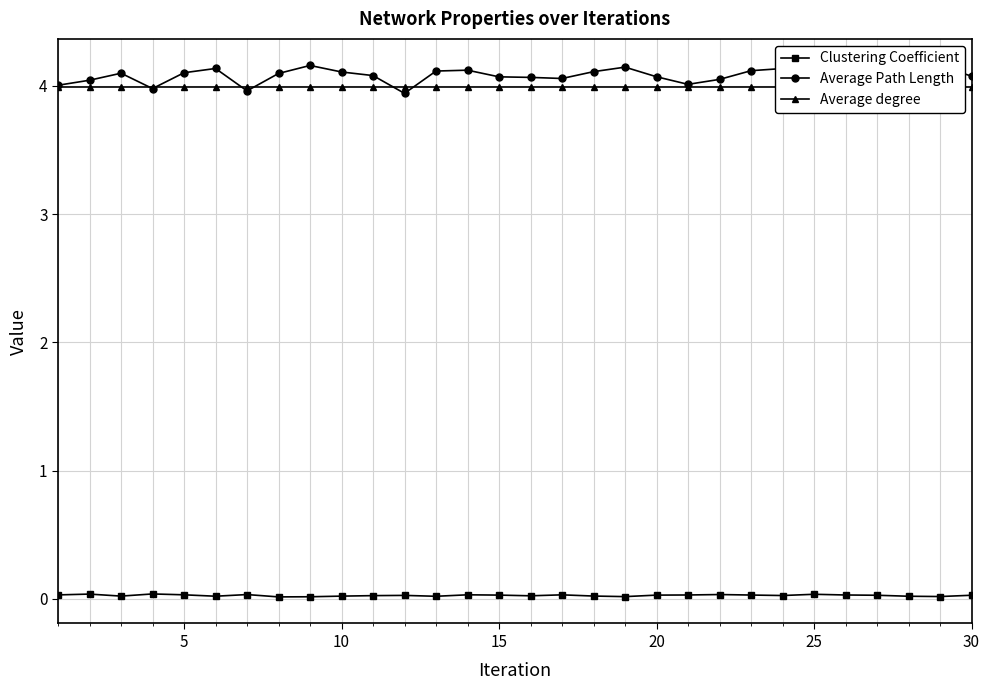

What value does the Average Path Length series have at 5?

4.1